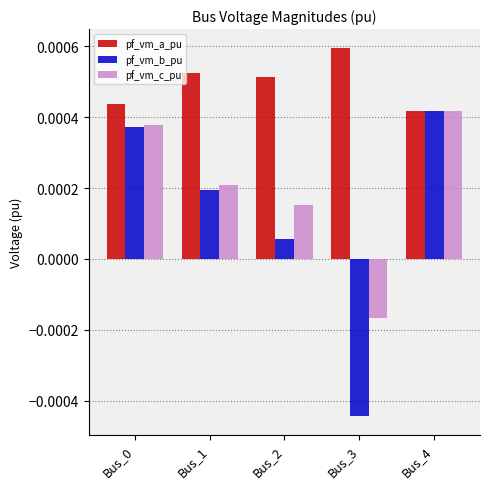

What are all the series names shown in the legend?

pf_vm_a_pu, pf_vm_b_pu, pf_vm_c_pu